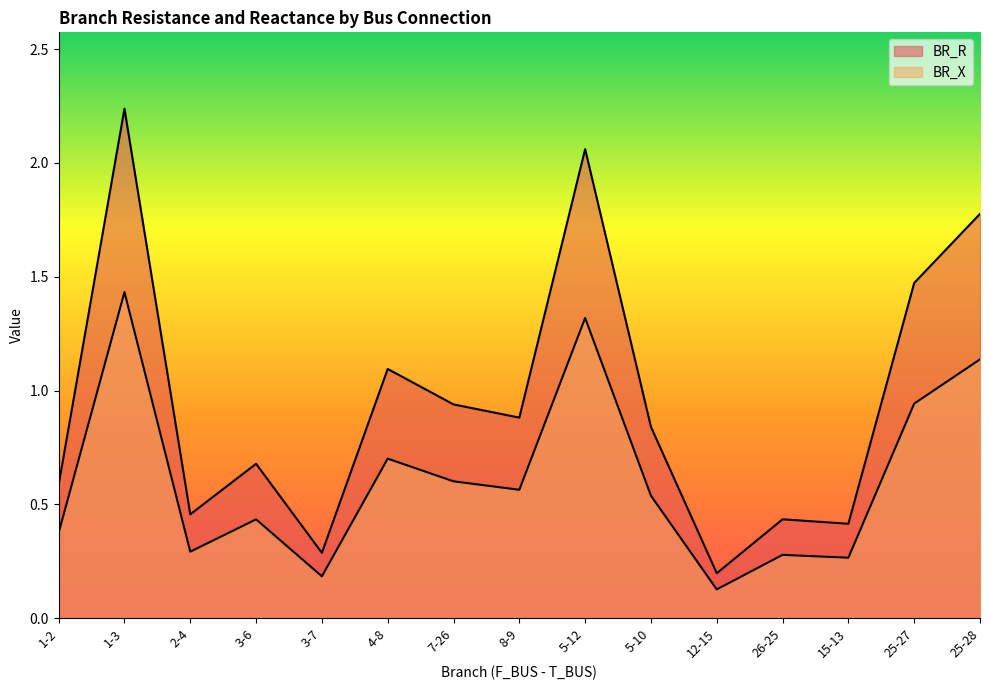

The BR_X series shows 0.3 at 2-4. True or false?

True